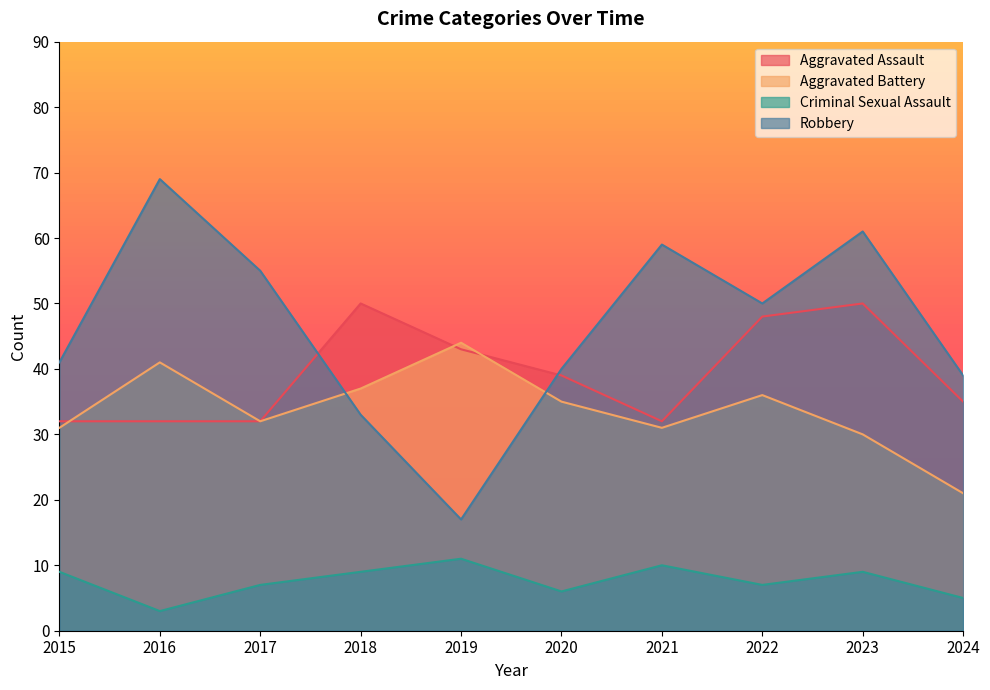

List the series in order of their peak value, highest first.

Robbery, Aggravated Assault, Aggravated Battery, Criminal Sexual Assault